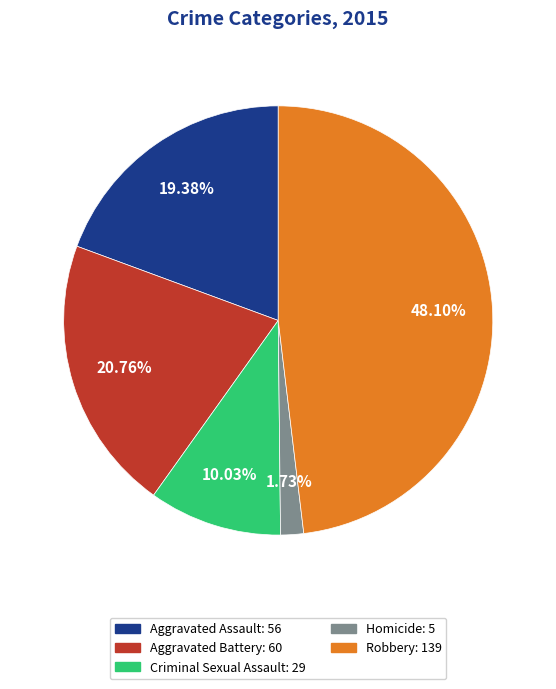

To the nearest percent, what is the average slice percentage?

20%